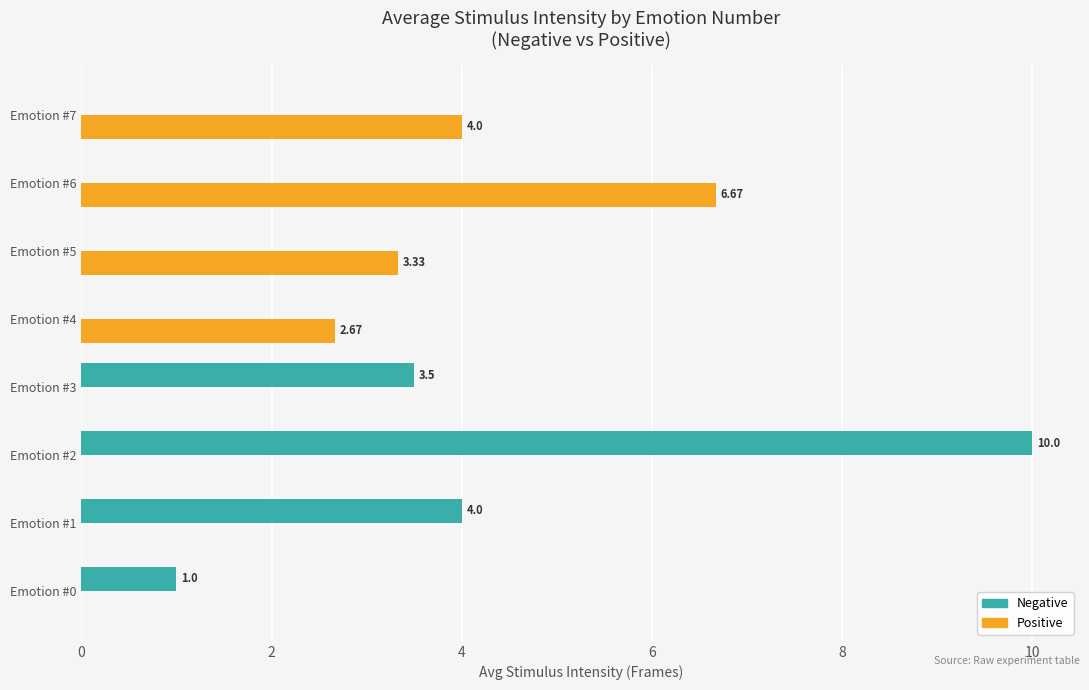

What is the sum of all Positive values?

16.7